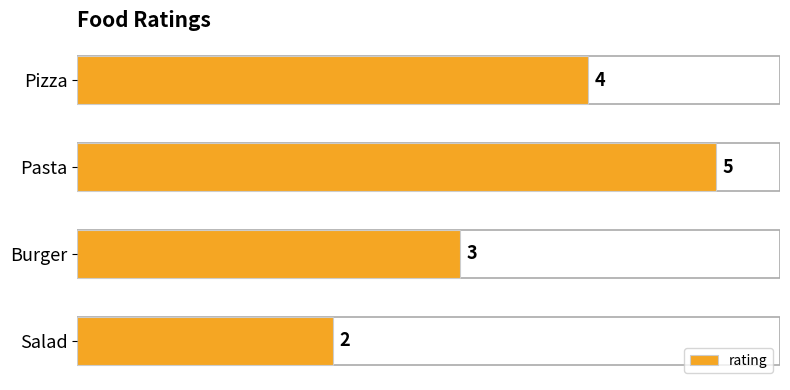

Count the values in the range 3 to 5.

3